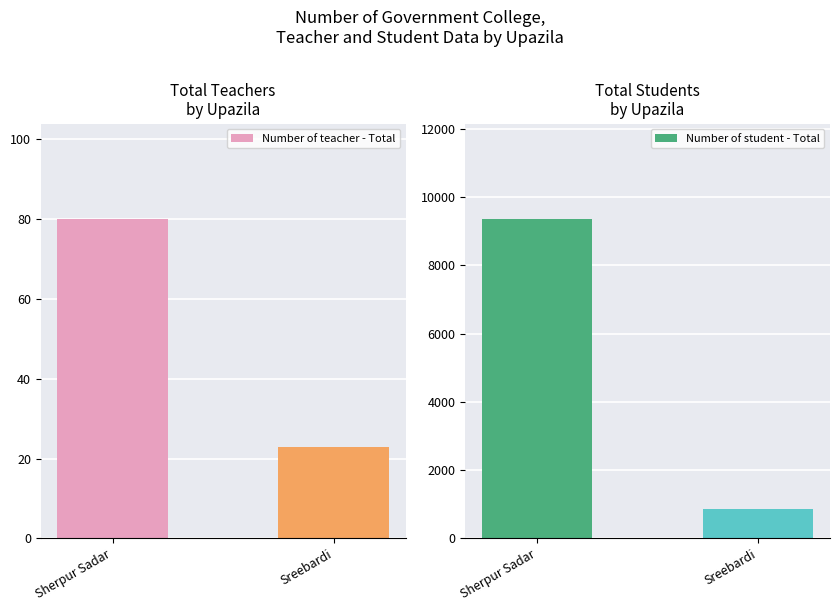

What position from the left is Sreebardi?

2